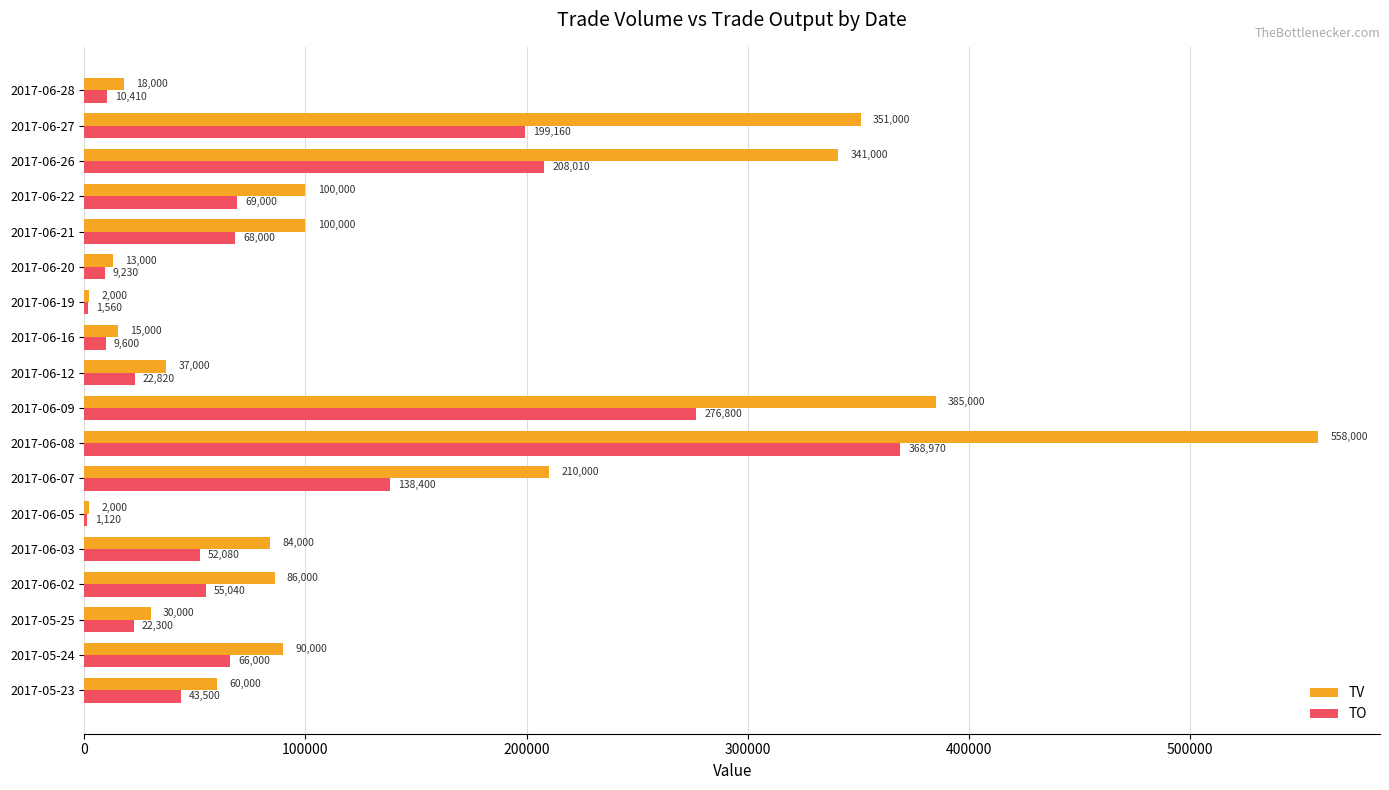

What is the maximum value shown in the chart?

558000